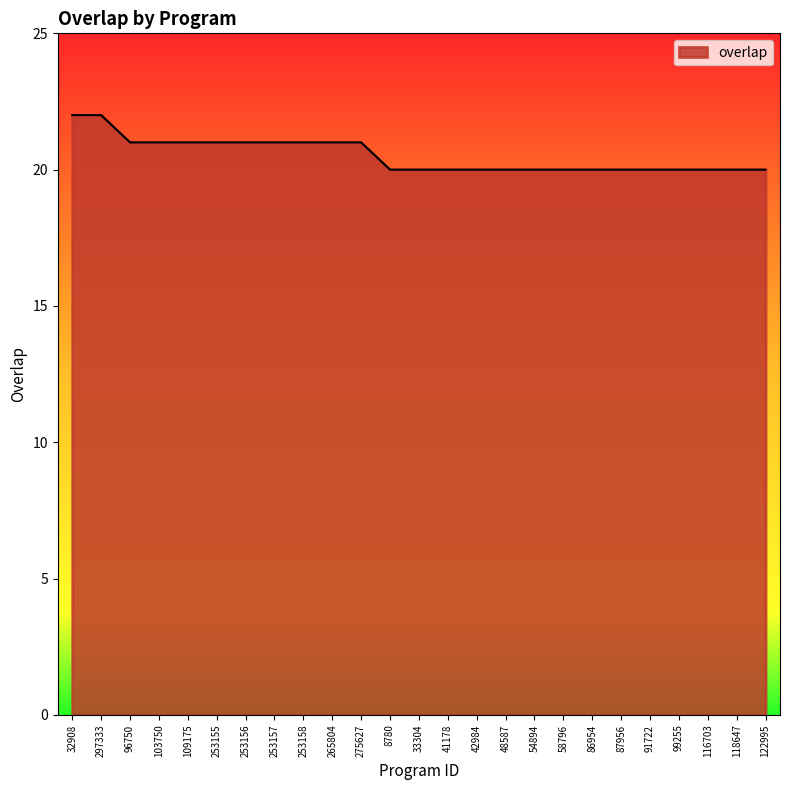

Count the number of categories in the chart.

25